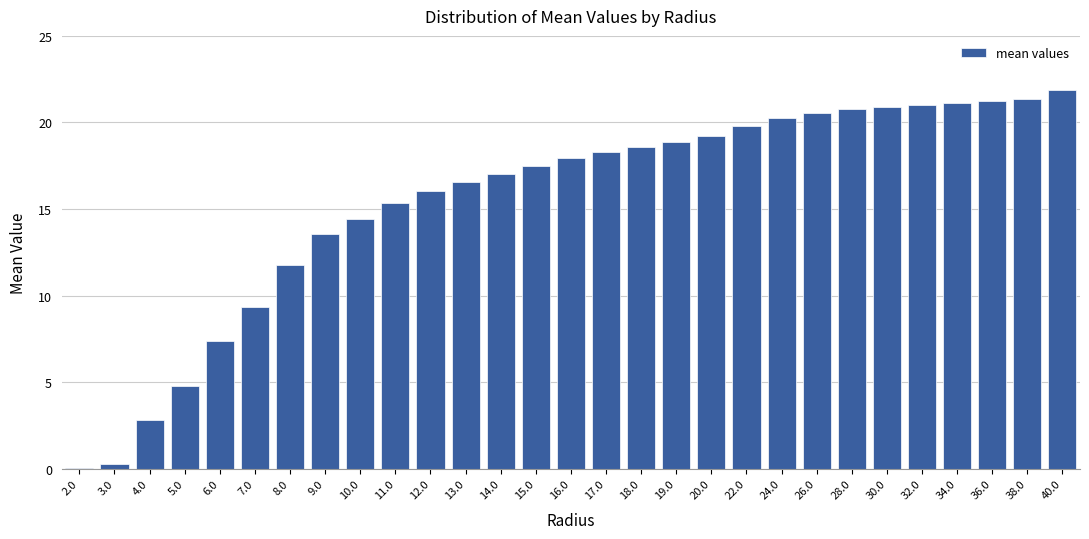

True or false: the data shows 11.8 at 36.0.

False